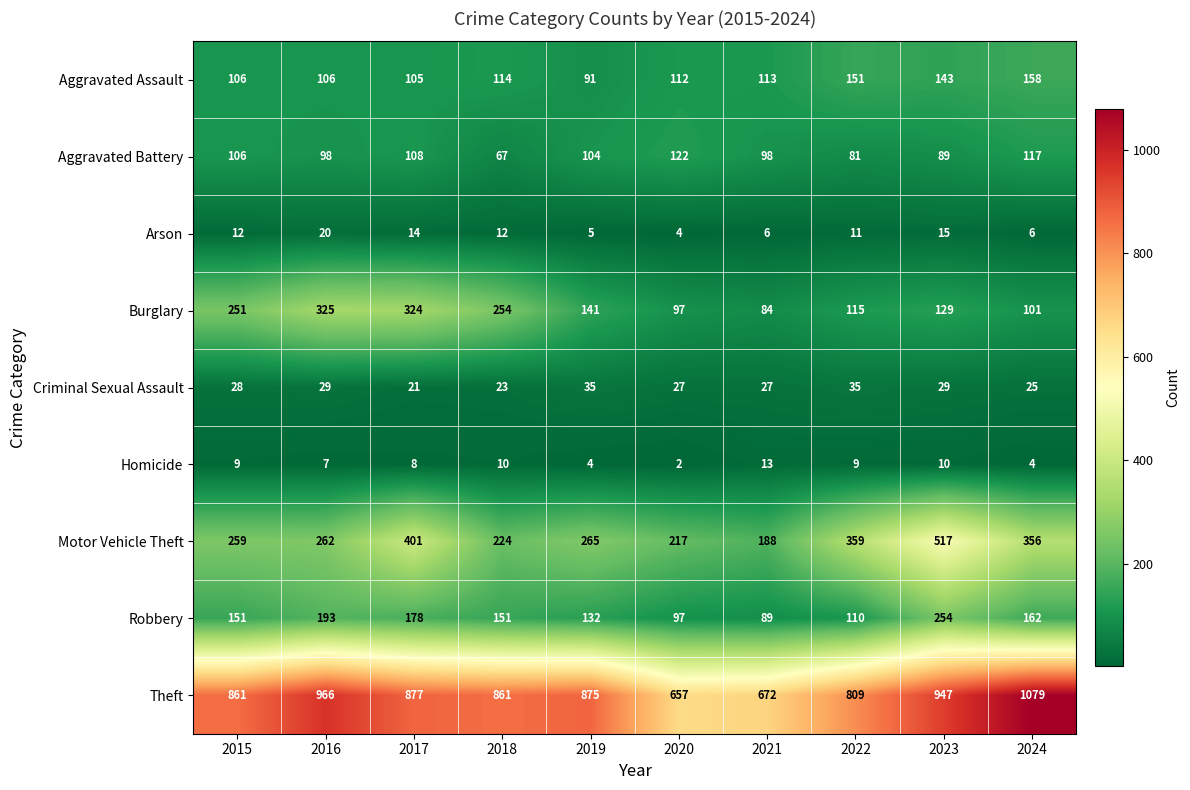

What is the difference between the second highest and second lowest values in the Motor Vehicle Theft series?

184